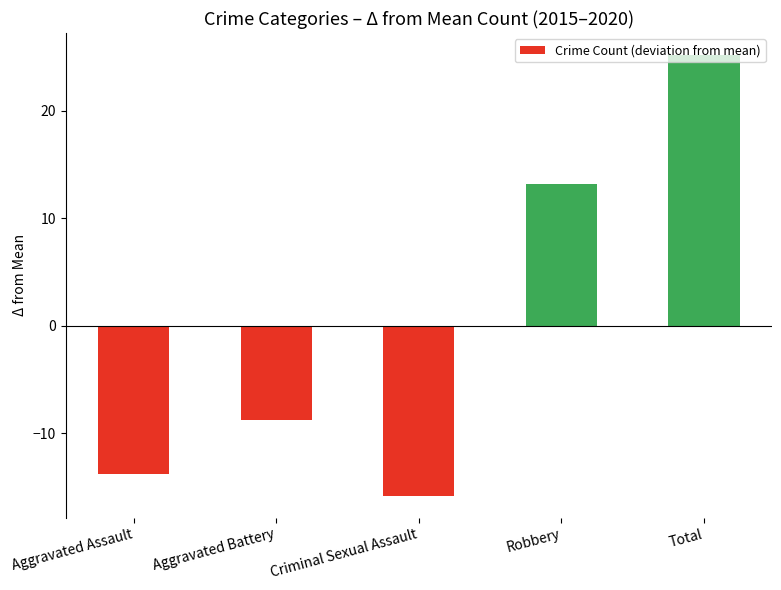

Reading left to right, list all the values displayed in this chart.

Aggravated Assault=-13.8	Aggravated Battery=-8.8	Criminal Sexual Assault=-15.8	Robbery=13.2	Total=25.2